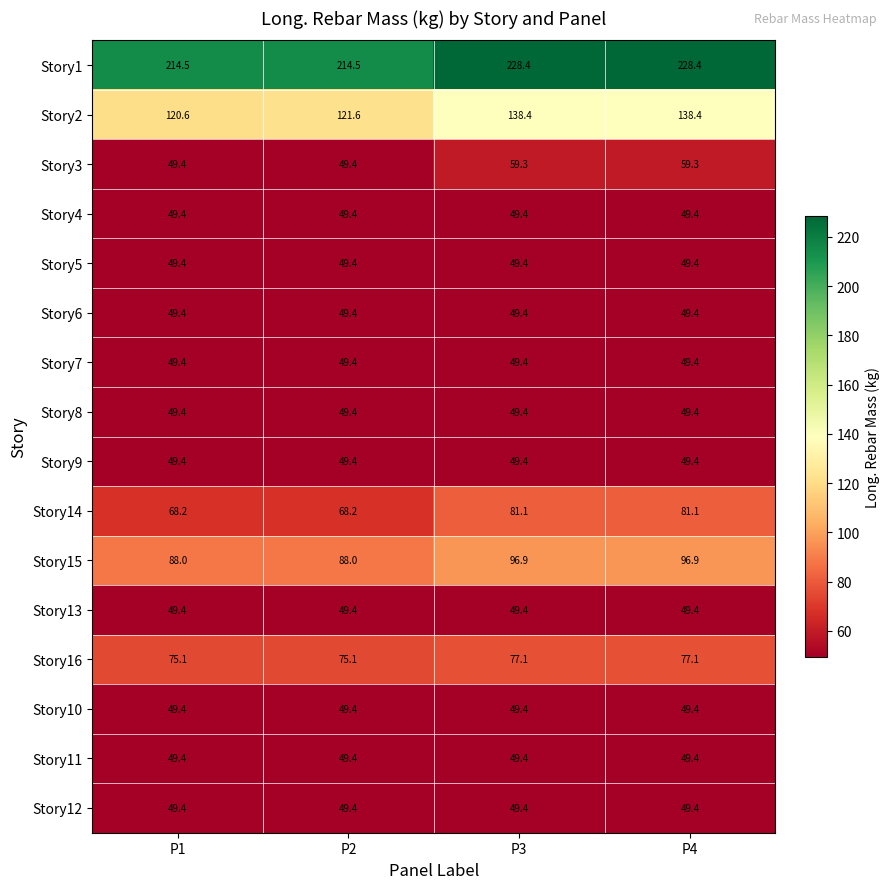

Is the value of Story10 at P4 greater than the value of Story2 at P1?

No